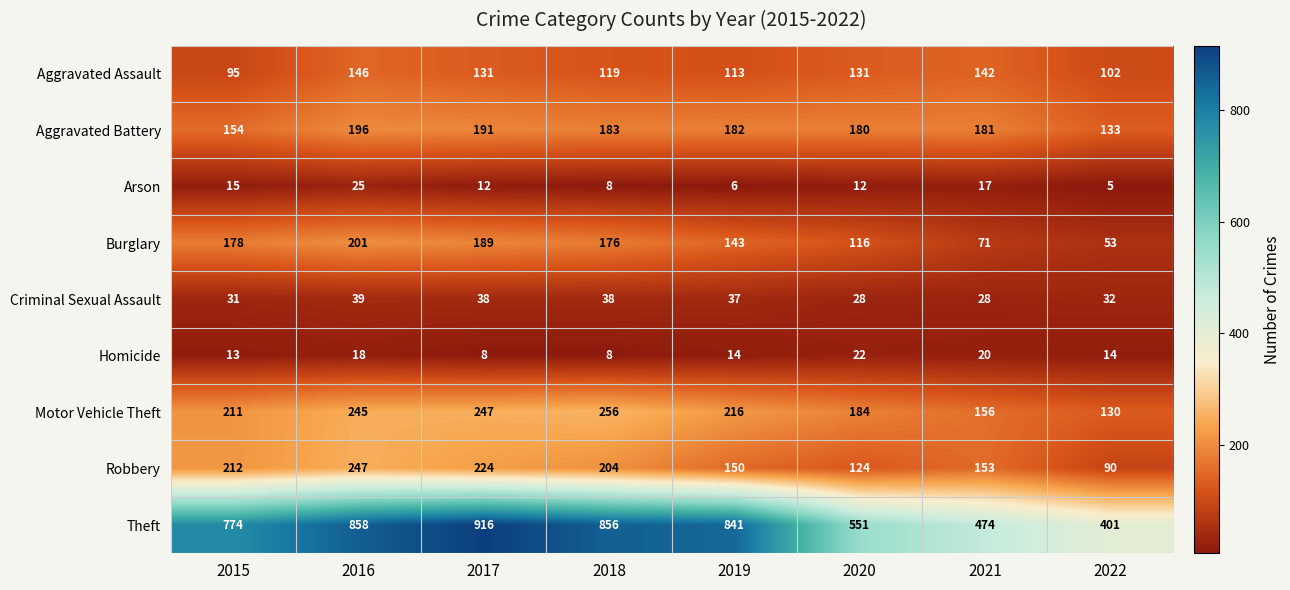

True or false: Aggravated Battery has a value of 181 at 2021.

True